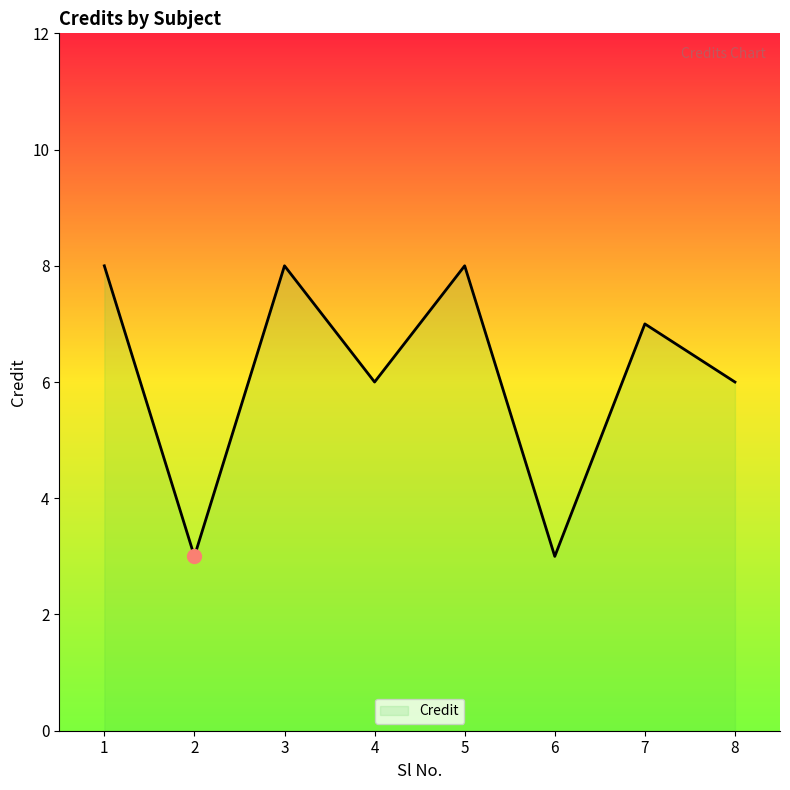

How many lines are shown in the chart?

1